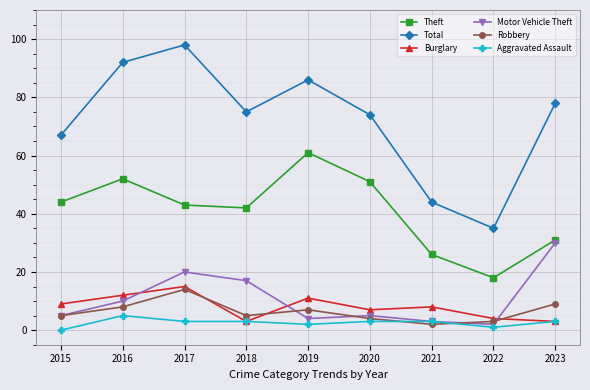

True or false: Burglary and Total cross at least once.

False